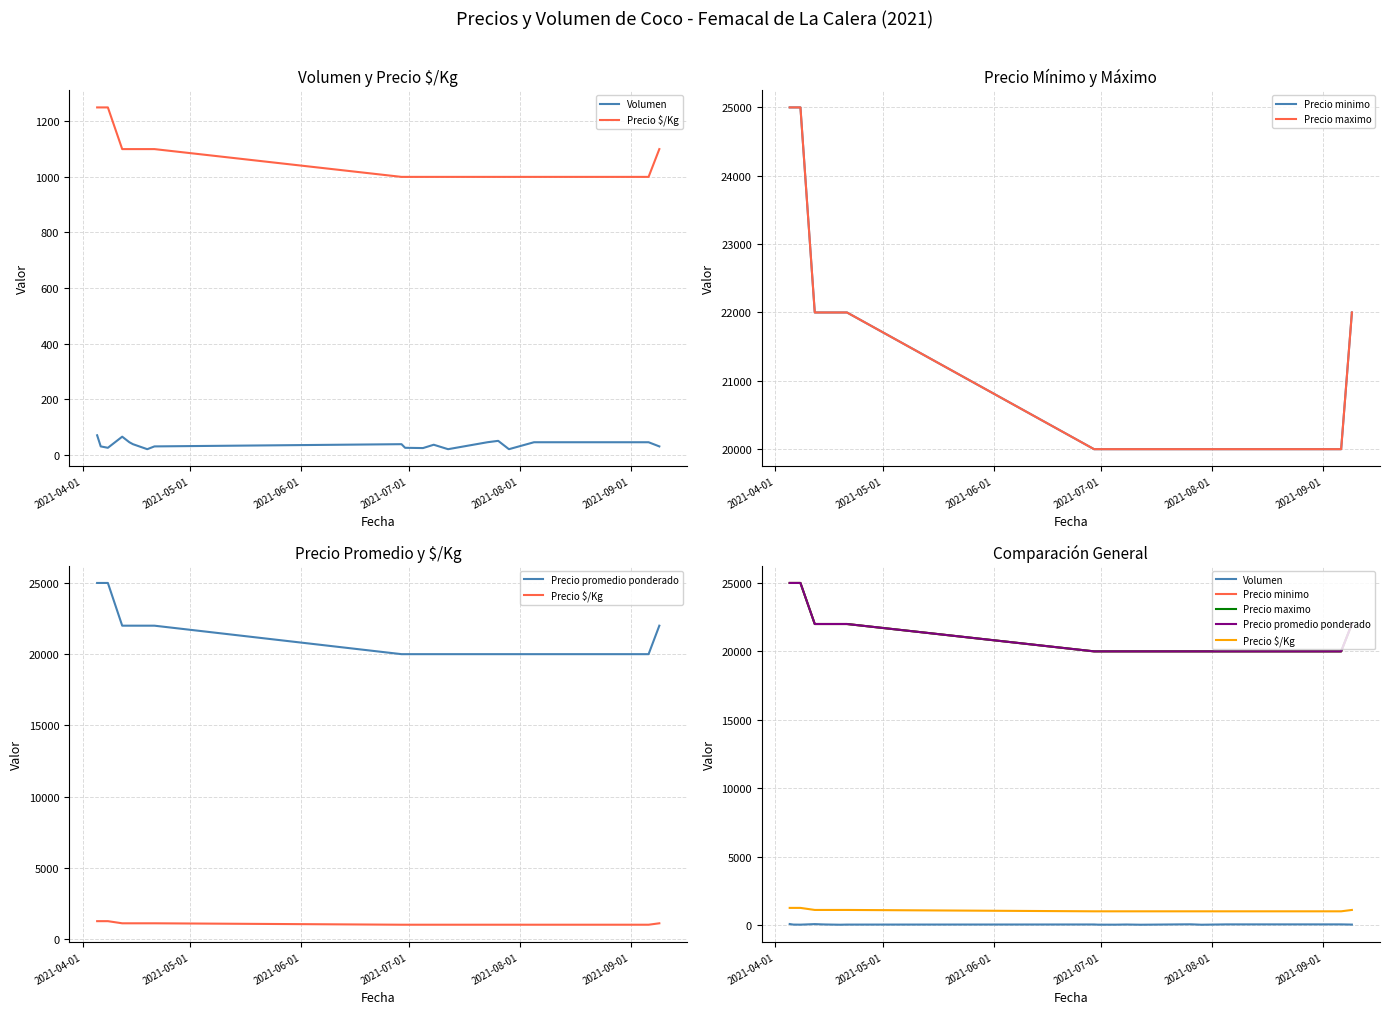

Reading left to right, what are all the values shown in this chart?

Volumen: 70	30	25	65	45	38	20	30	38	25	24	36	20	45	50	20	45	45	30
Precio $/Kg: 1250	1250	1250	1100	1100	1100	1100	1100	1000	1000	1000	1000	1000	1000	1000	1000	1000	1000	1100
Precio minimo: 25000	25000	25000	22000	22000	22000	22000	22000	20000	20000	20000	20000	20000	20000	20000	20000	20000	20000	22000
Precio maximo: 25000	25000	25000	22000	22000	22000	22000	22000	20000	20000	20000	20000	20000	20000	20000	20000	20000	20000	22000
Precio promedio ponderado: 25000	25000	25000	22000	22000	22000	22000	22000	20000	20000	20000	20000	20000	20000	20000	20000	20000	20000	22000